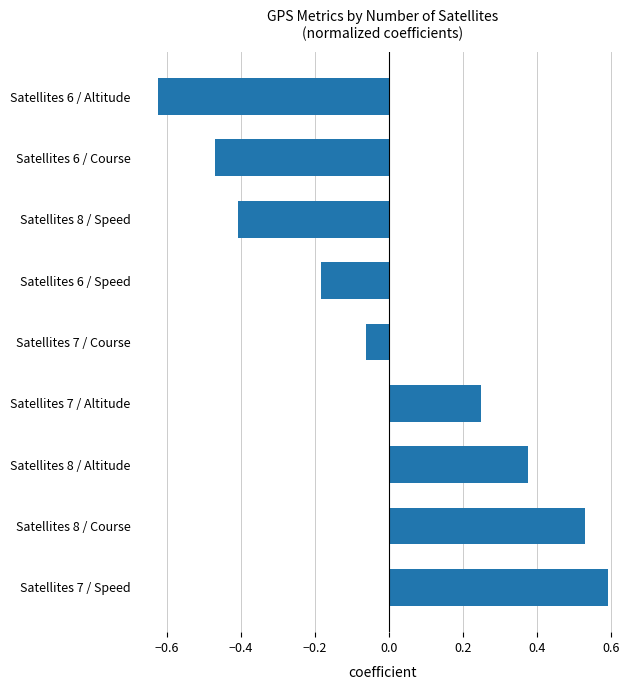

What is the change in value from Satellites 7 / Speed to Satellites 6 / Altitude?

-1.2